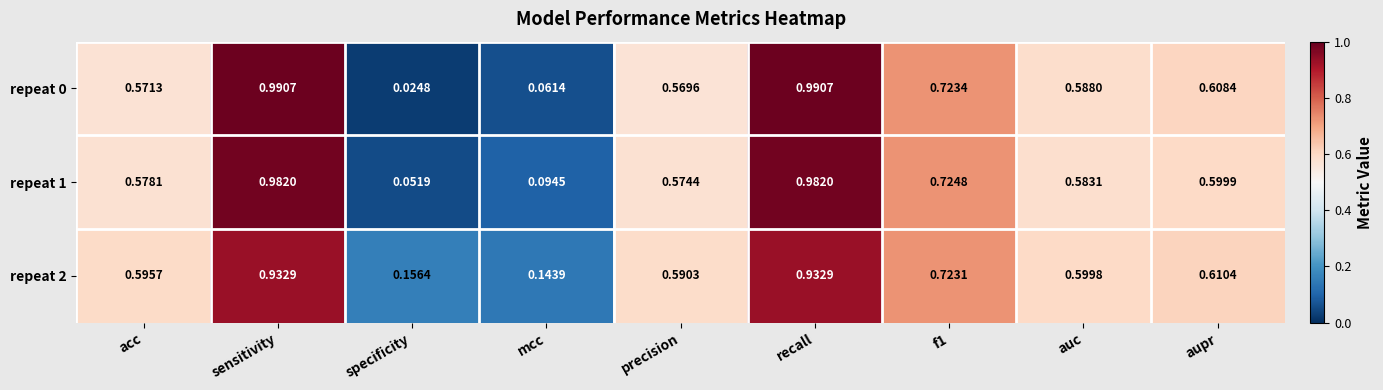

Is the value of repeat 0 at aupr greater than the value of repeat 1 at precision?

Yes